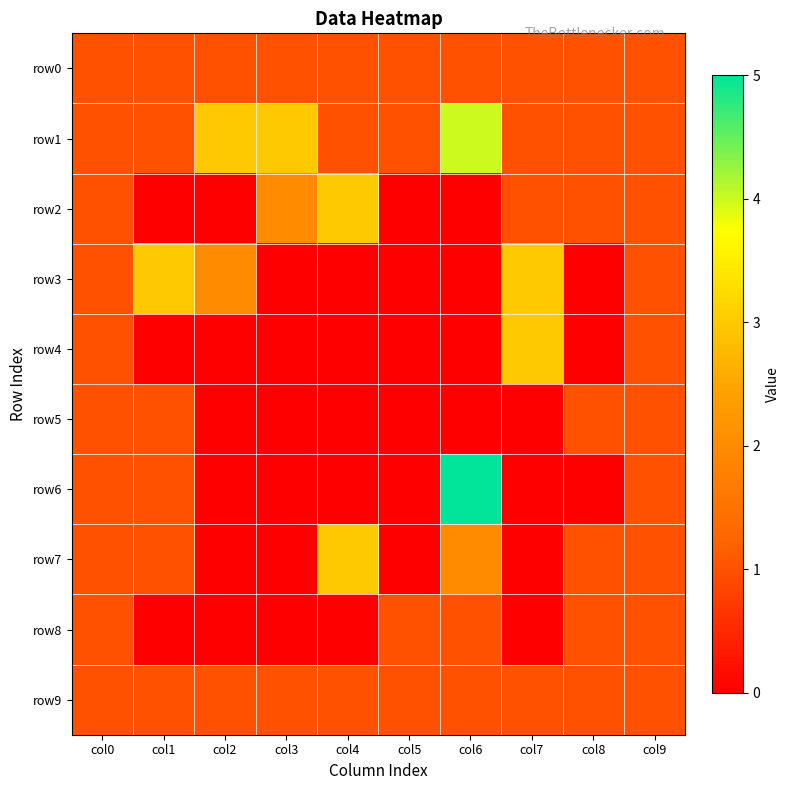

Which category has the lowest value across all series?

col1